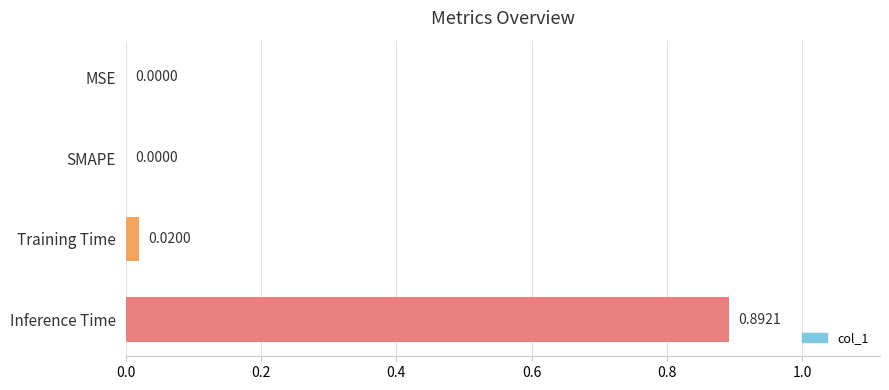

At which category does the chart reach its peak across all series?

Inference Time